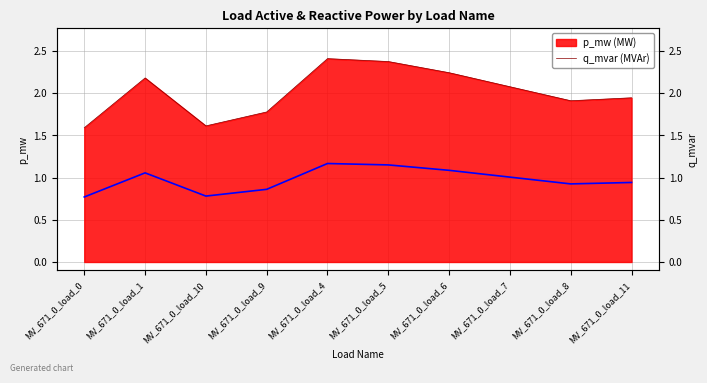

What is the label of the 7th point from the right?

MV_671_0_load_9